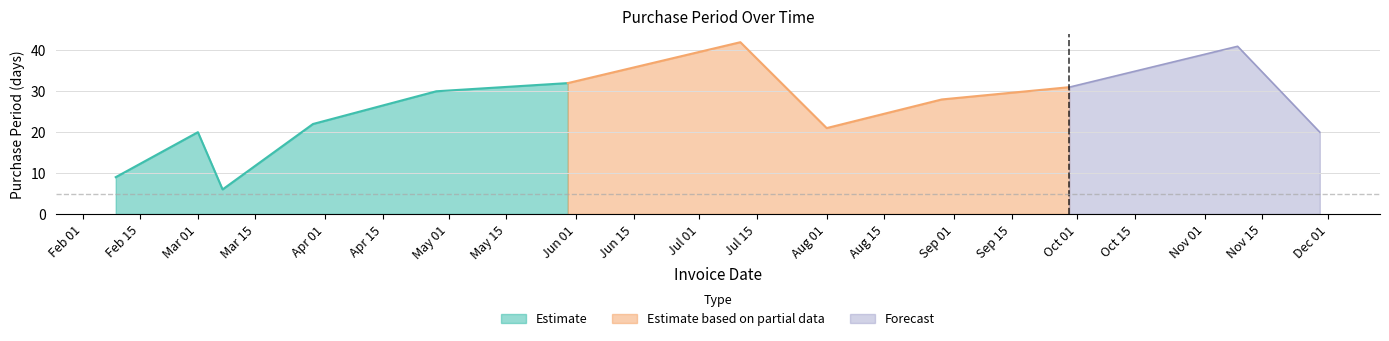

What is the difference between the maximum and second lowest values?

33